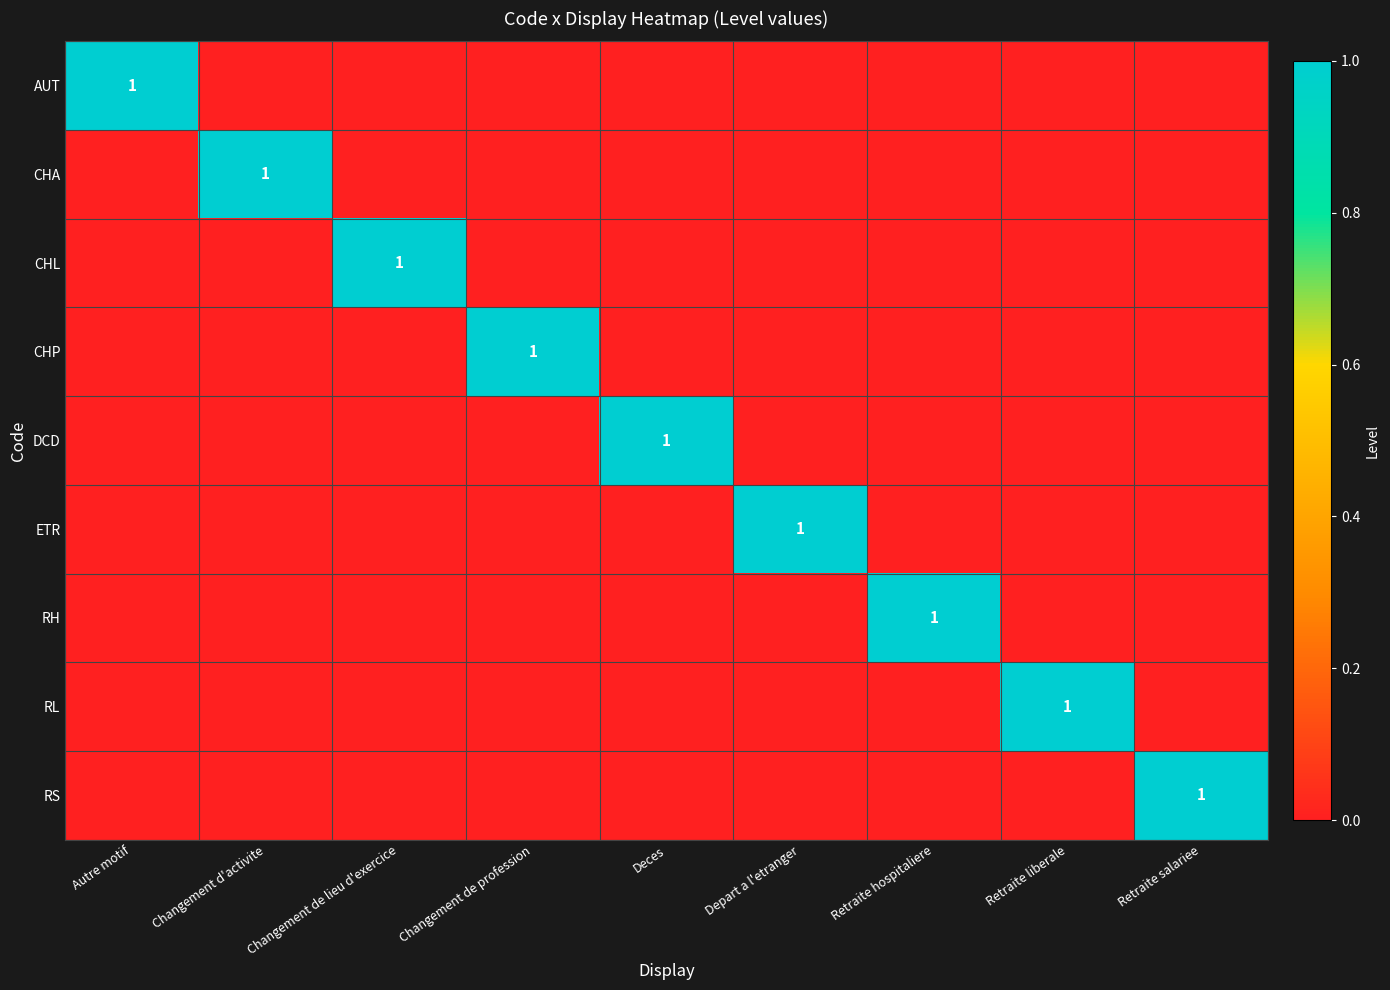

The RS series shows 1 at Retraite salariee. True or false?

True